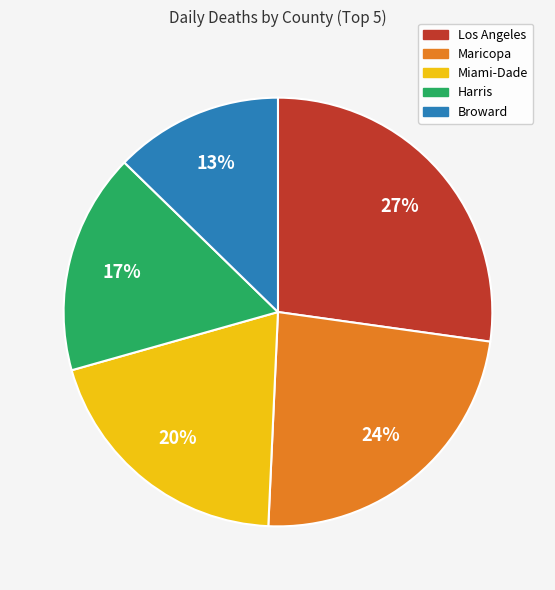

To the nearest percent, what is the average slice percentage?

20%